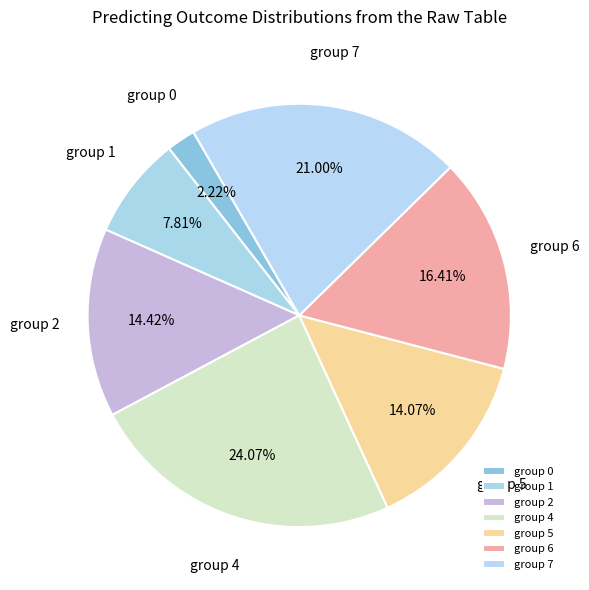

Does group 4 represent more than half of the total?

No